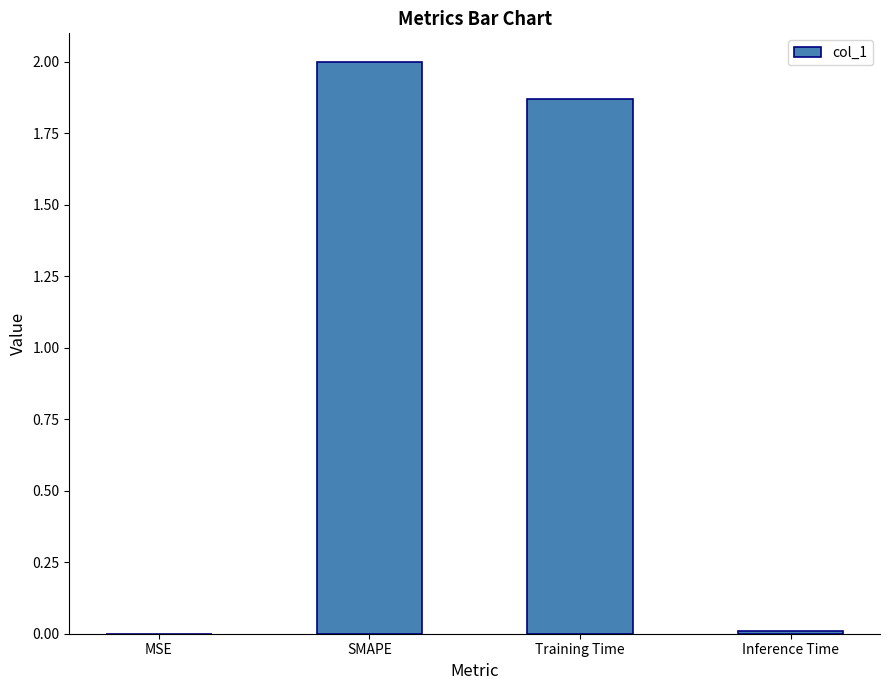

At which label does the data first exceed 1?

SMAPE